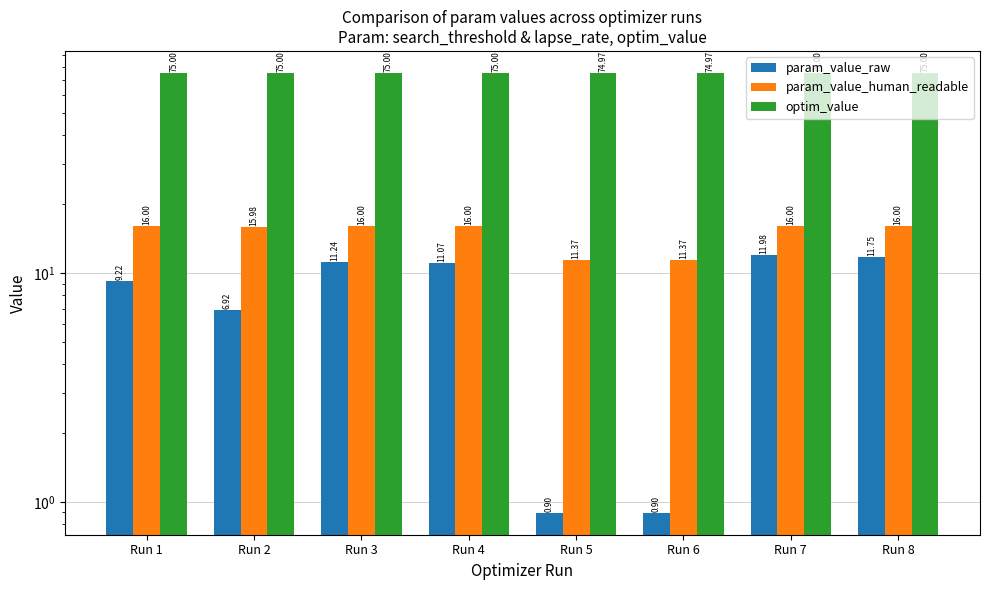

Between Run 3 and Run 6, which series saw the biggest shift?

param_value_raw